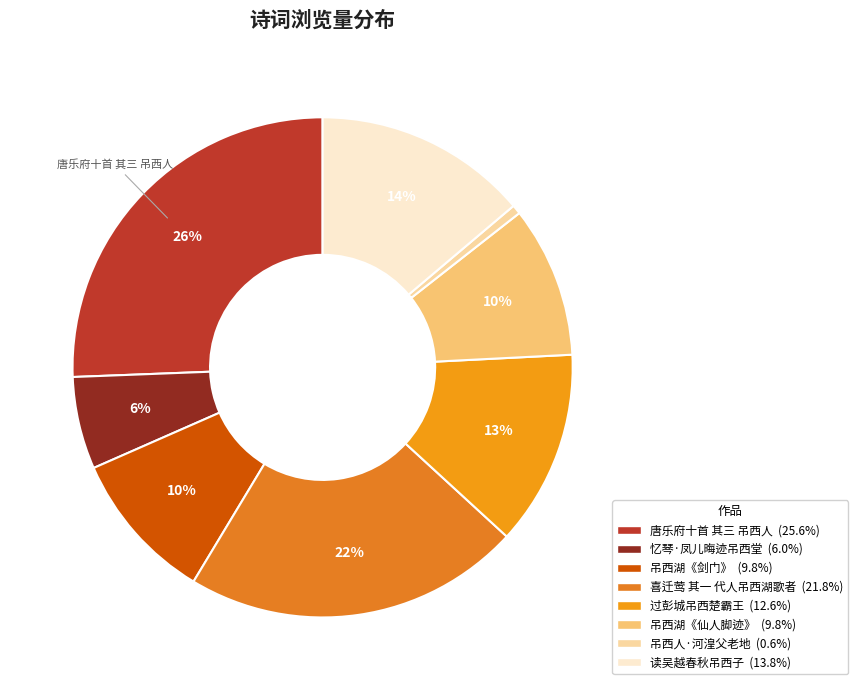

To the nearest percent, what is the combined percentage of 唐乐府十首 其三 吊西人 and 吊西湖《剑门》?

35%